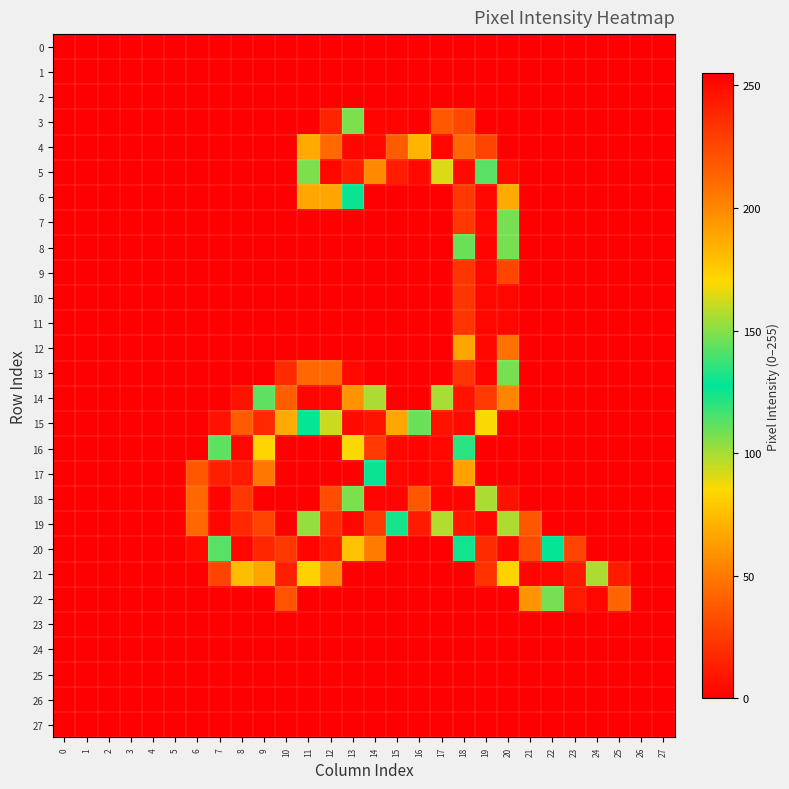

Which series has the largest range (max minus min)?

3